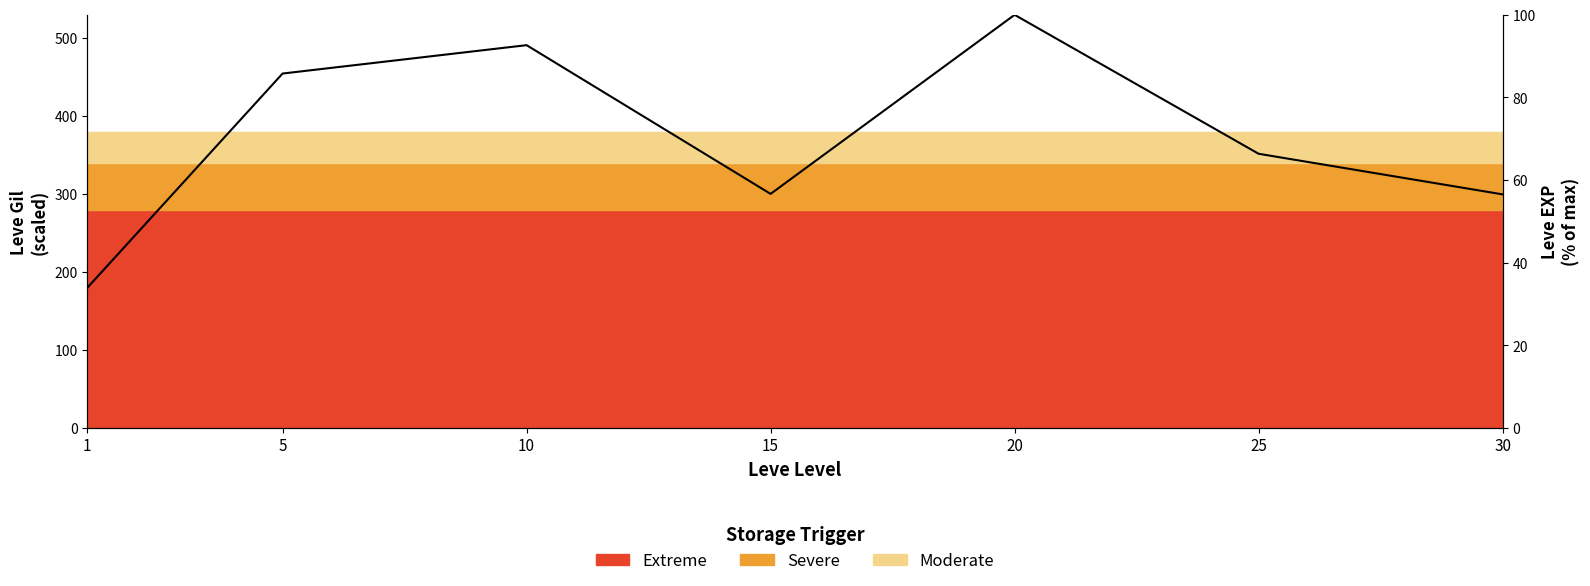

How many points are lower than both their immediate neighbors (excluding endpoints)?

1